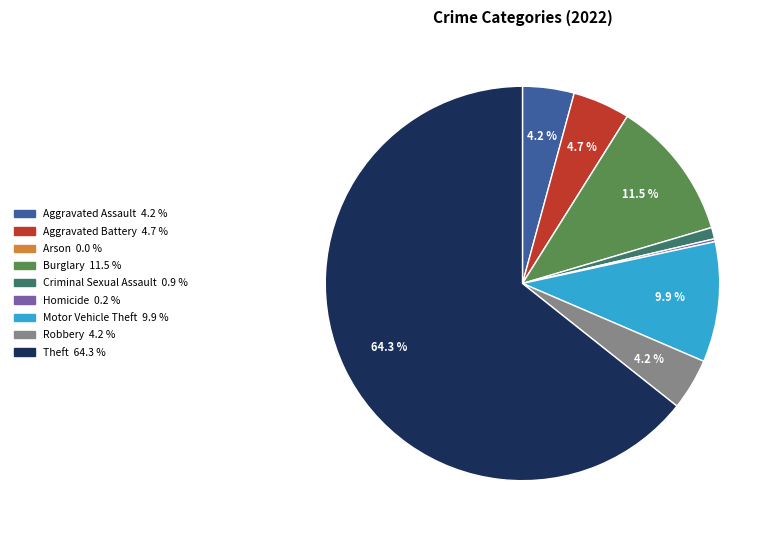

Is there a majority slice in this chart?

Yes